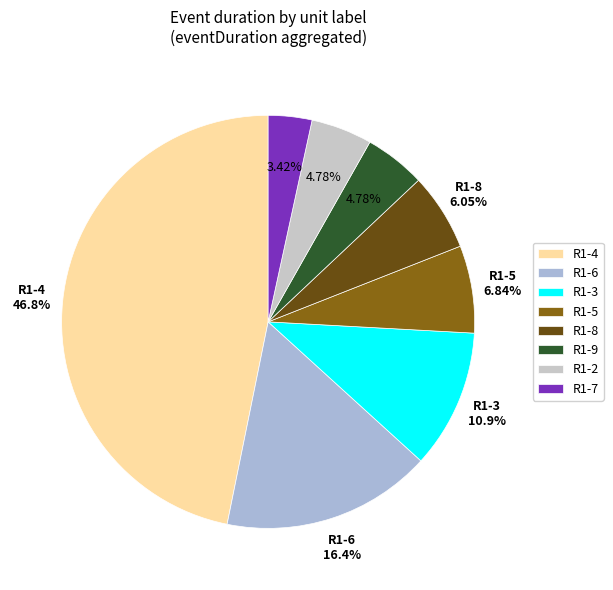

Approximately how many times larger is the value at R1-5 compared to R1-6?

0.4